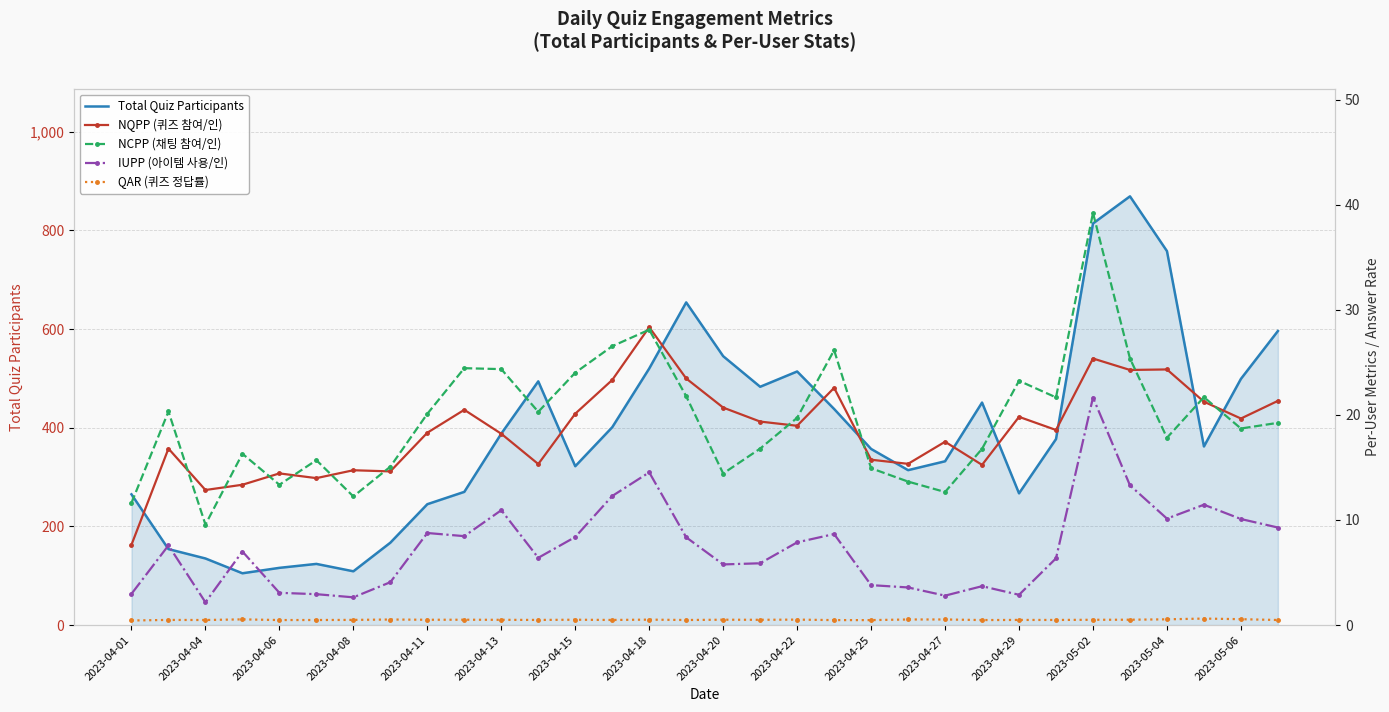

The value of Total Quiz Participants at 2023-04-25 is 357. True or false?

True